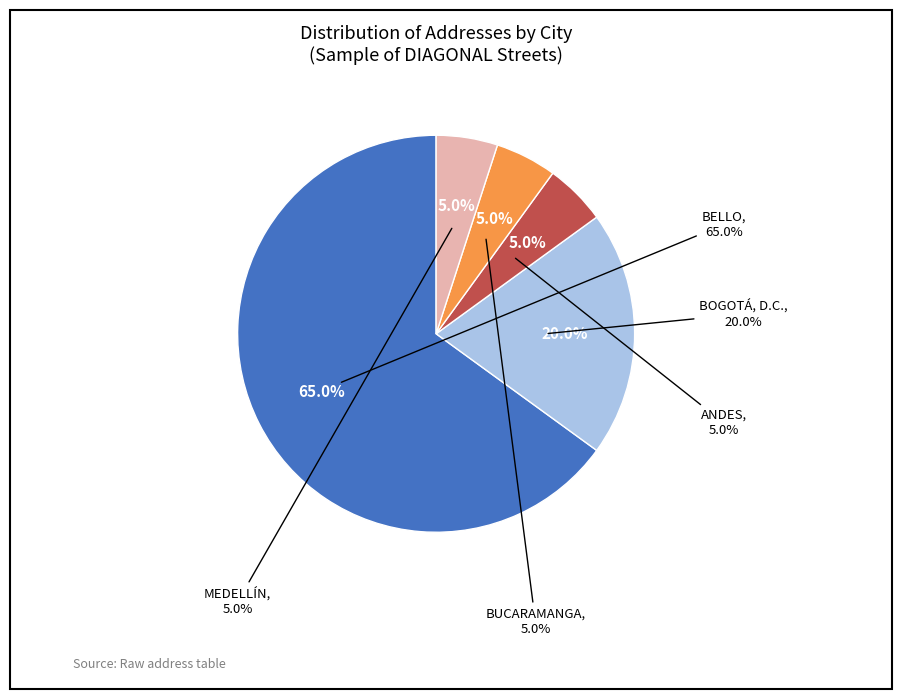

Is ANDES / other ANTIOQUIA the majority of the pie?

No